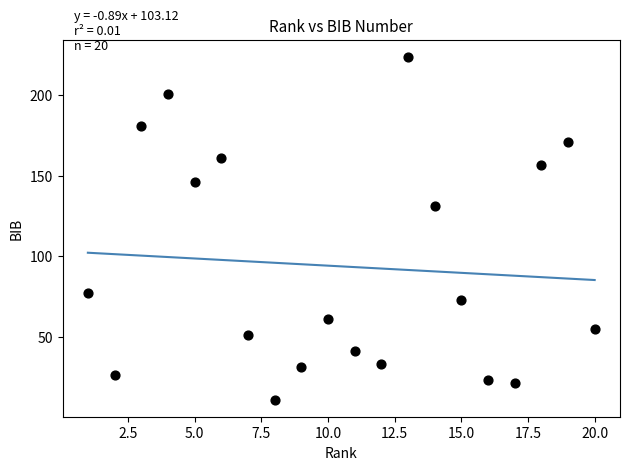

What Y value in the scatter plot is closest to 117?

131